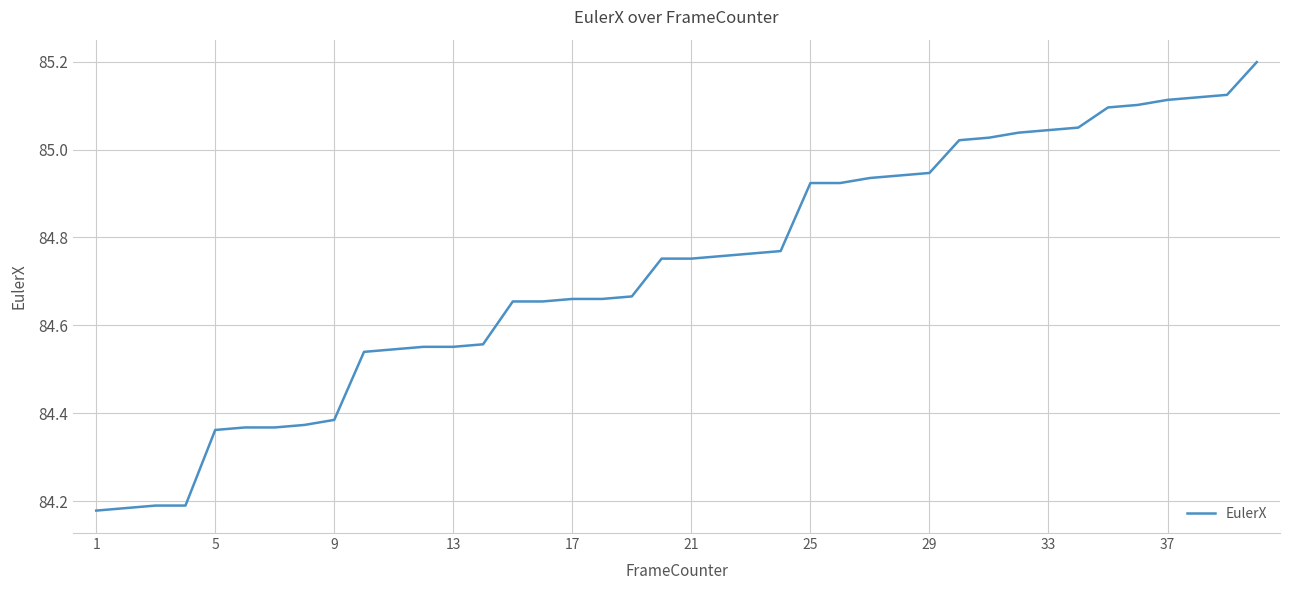

What is the maximum value shown in the chart?

85.2